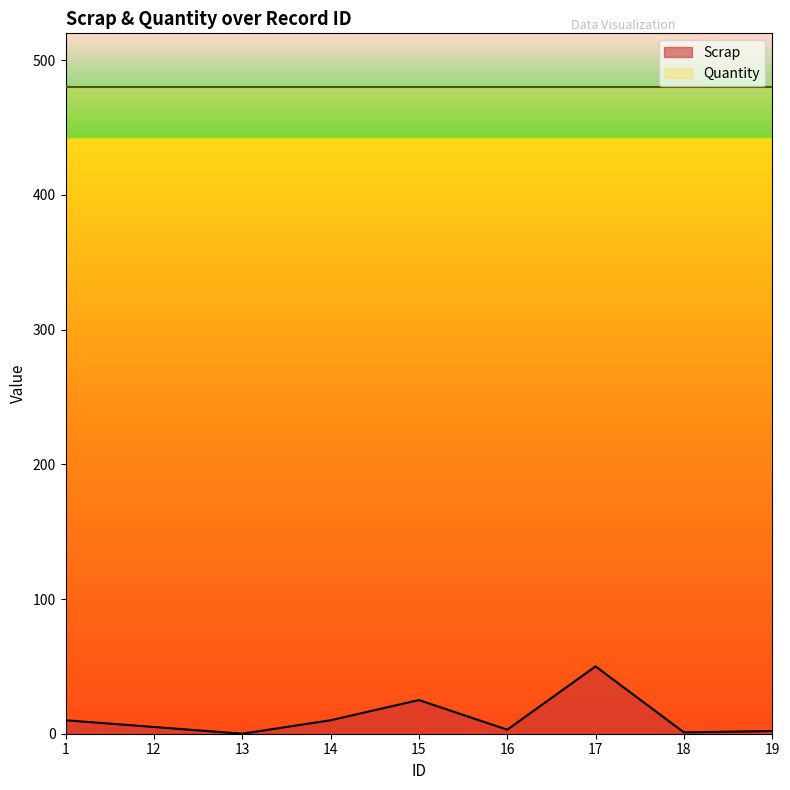

Rank the categories by value from highest to lowest.

17, 15, 1, 14, 12, 16, 19, 18, 13